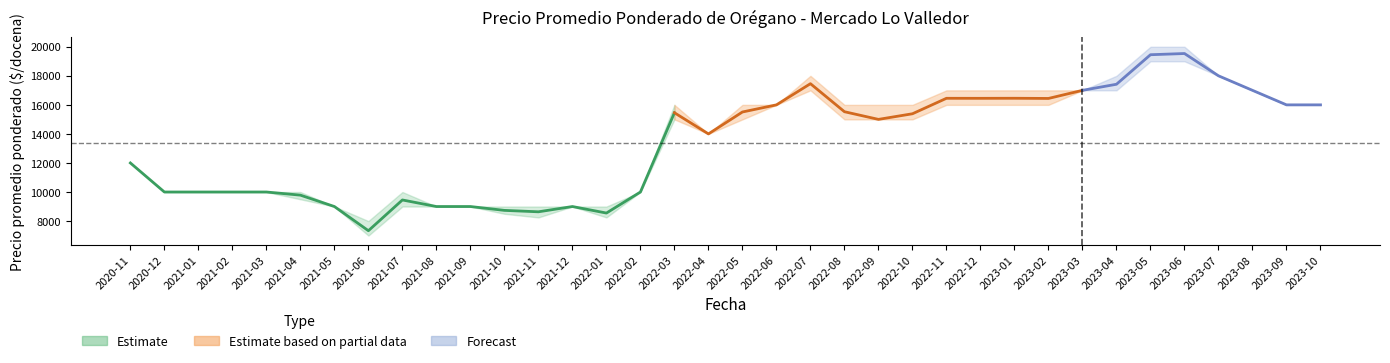

Is it true that Precio minimo equals 5622 at 2021-04?

False